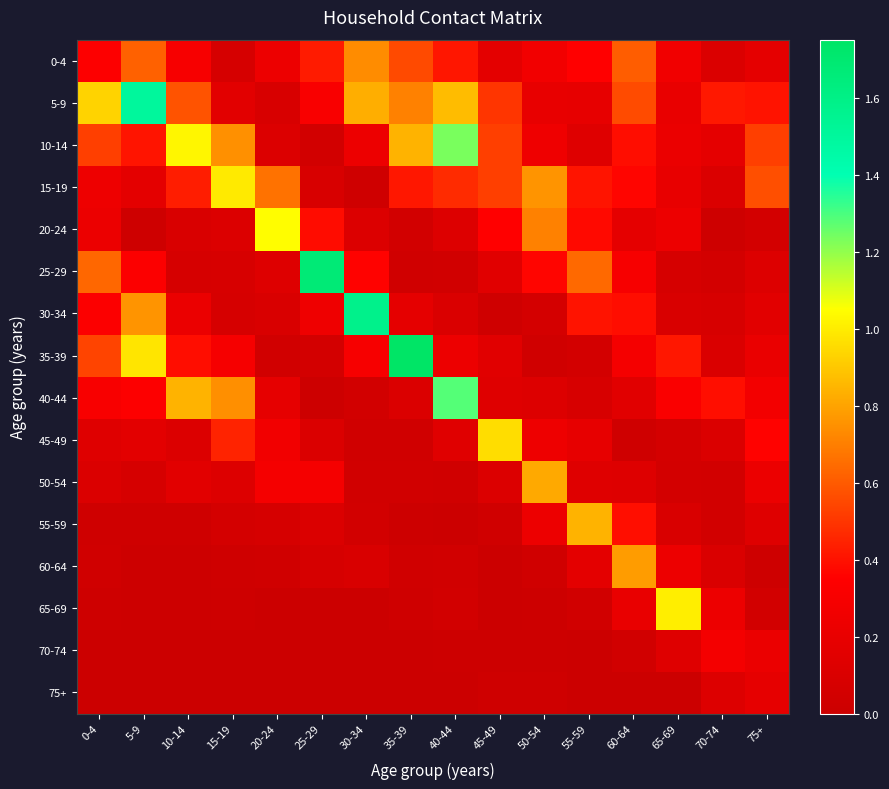

Which has a higher value, 45-49 or 75+?

75+